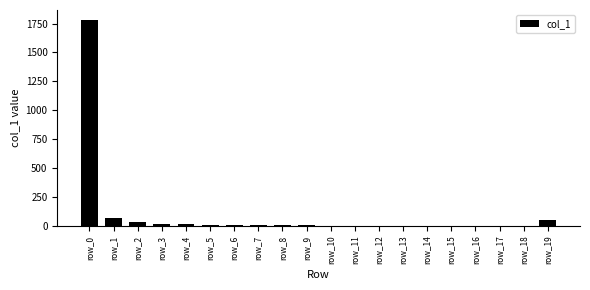

At which category does the chart reach its peak across all series?

row_0